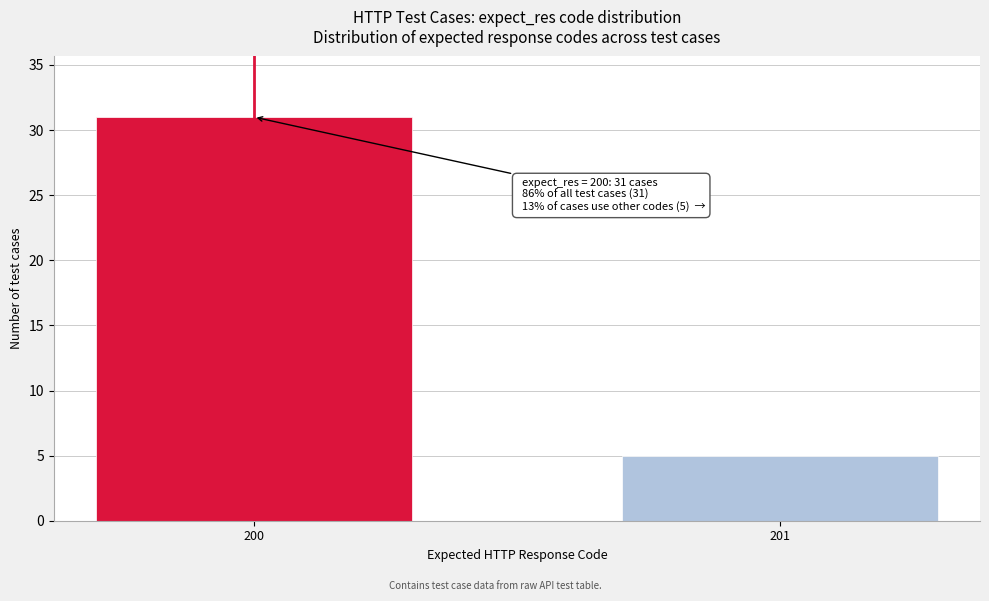

Reading left to right, list all the values displayed in this chart.

31	5